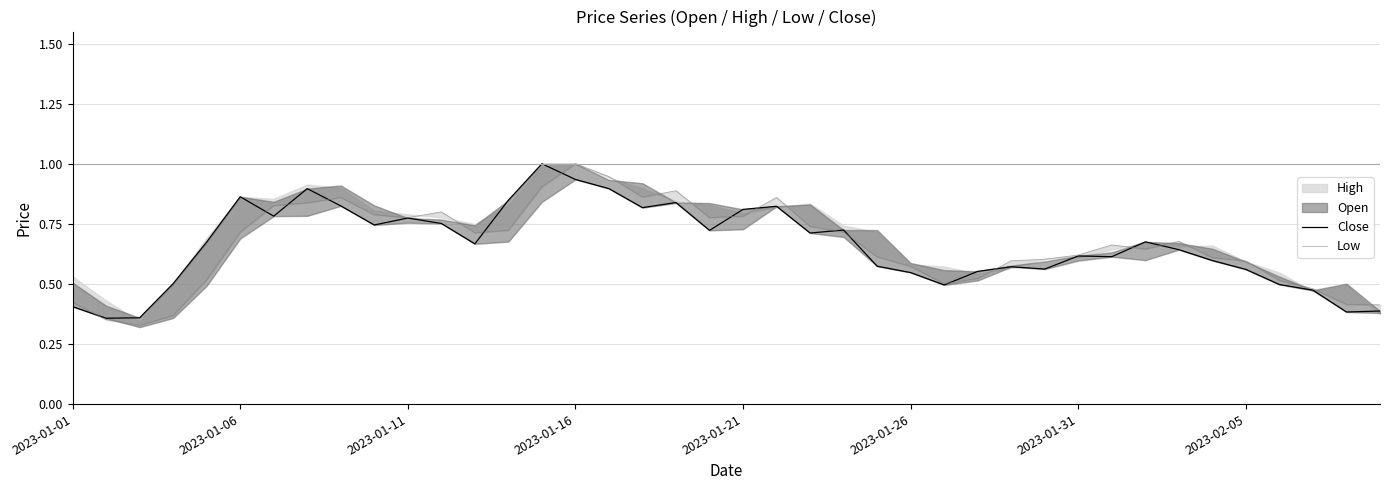

What is the lowest value of the Low series?

0.3